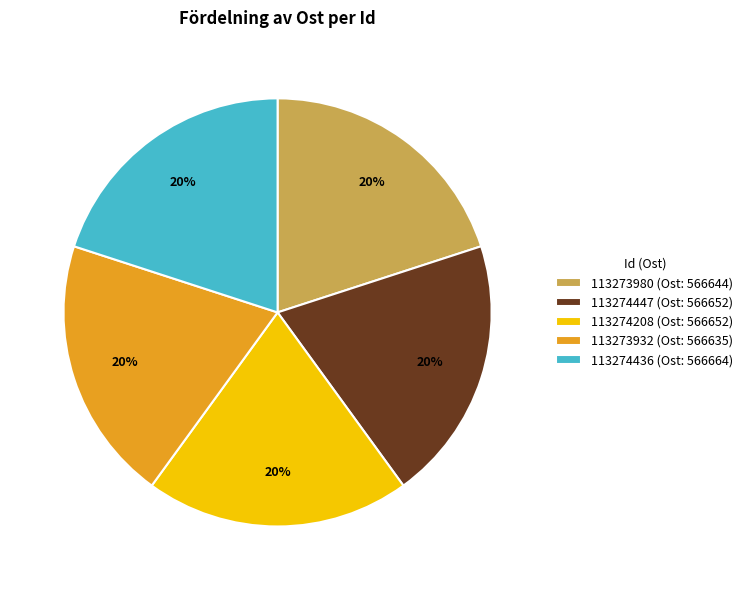

Is the sum of 113274436 (Ost: 566664) and 113273980 (Ost: 566644) greater than half?

No